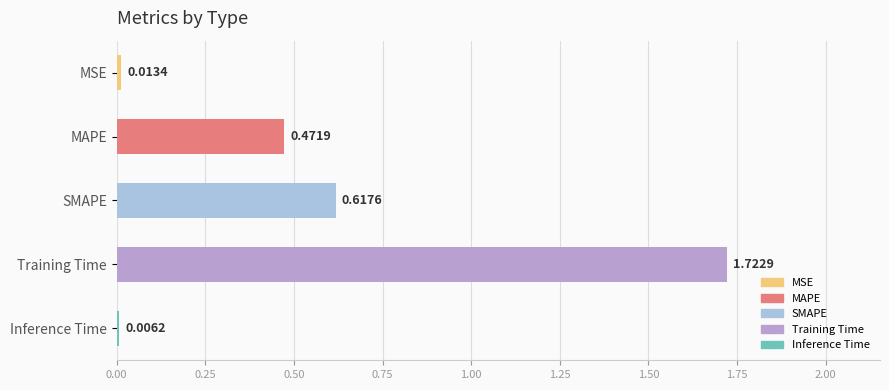

What is the change in value from MSE to Training Time?

+1.7